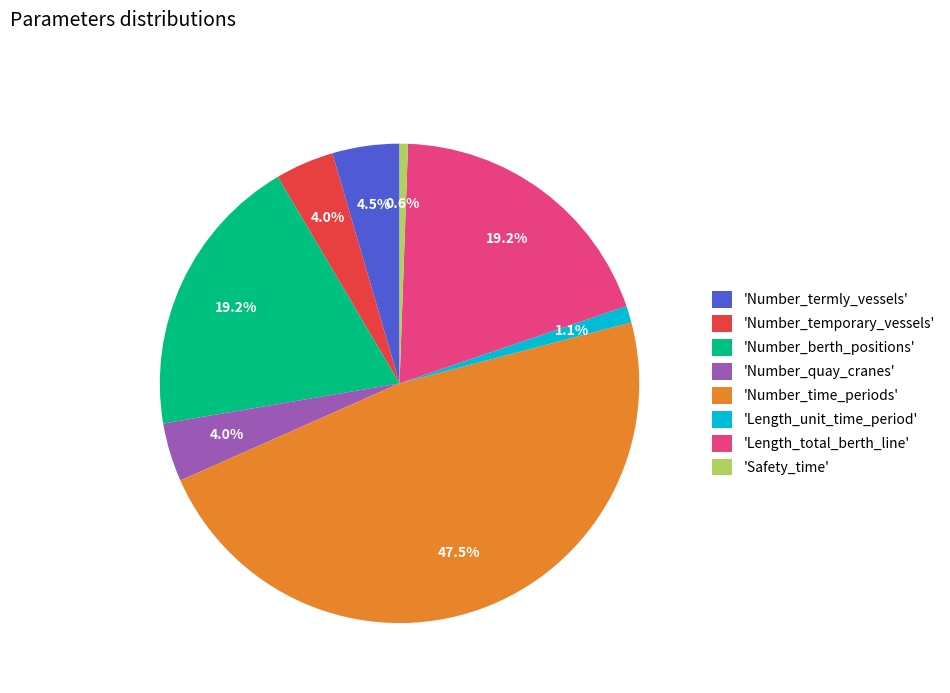

Approximately how many times larger is the value at 'Number_time_periods' compared to 'Number_berth_positions'?

2.5